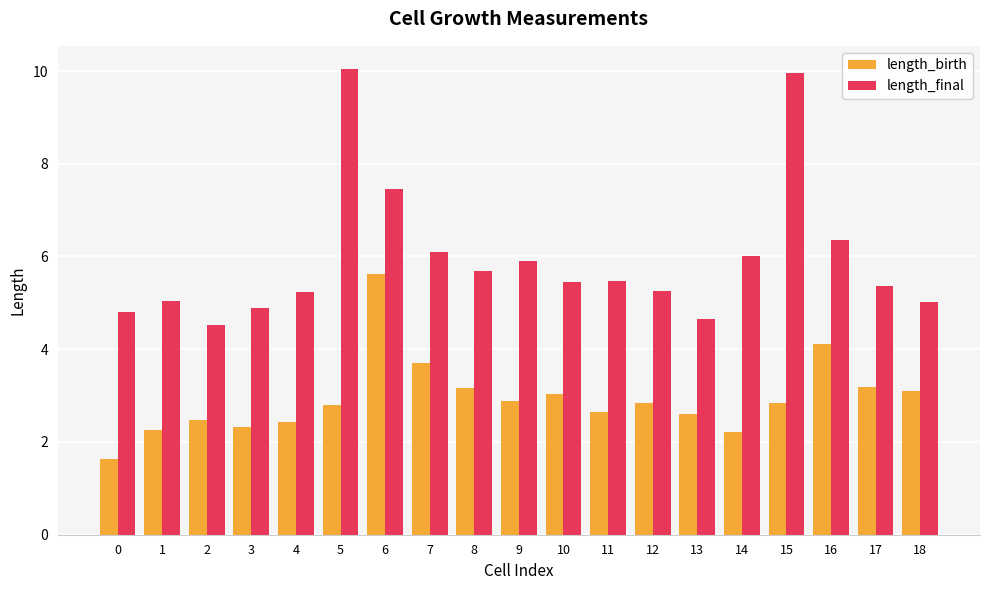

At which label does length_birth reach its peak?

6